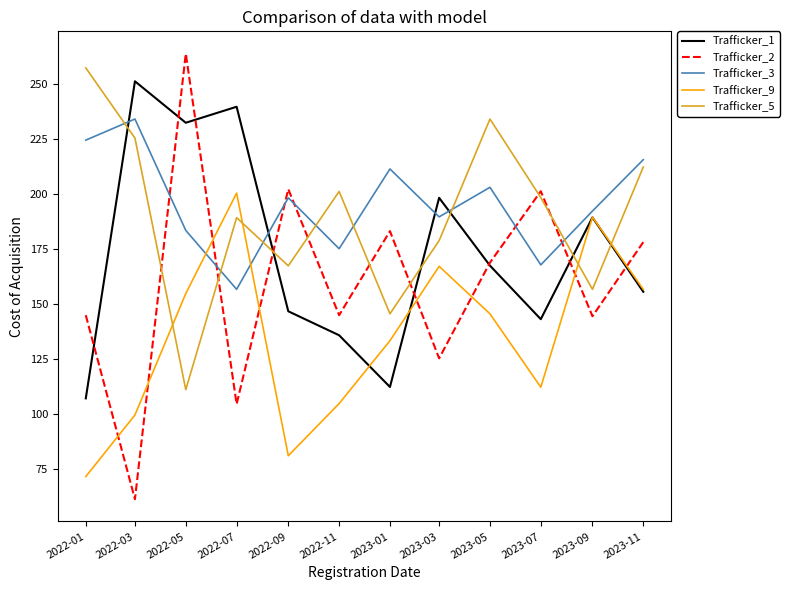

What is the total value across all series at 2023-11?

918.7